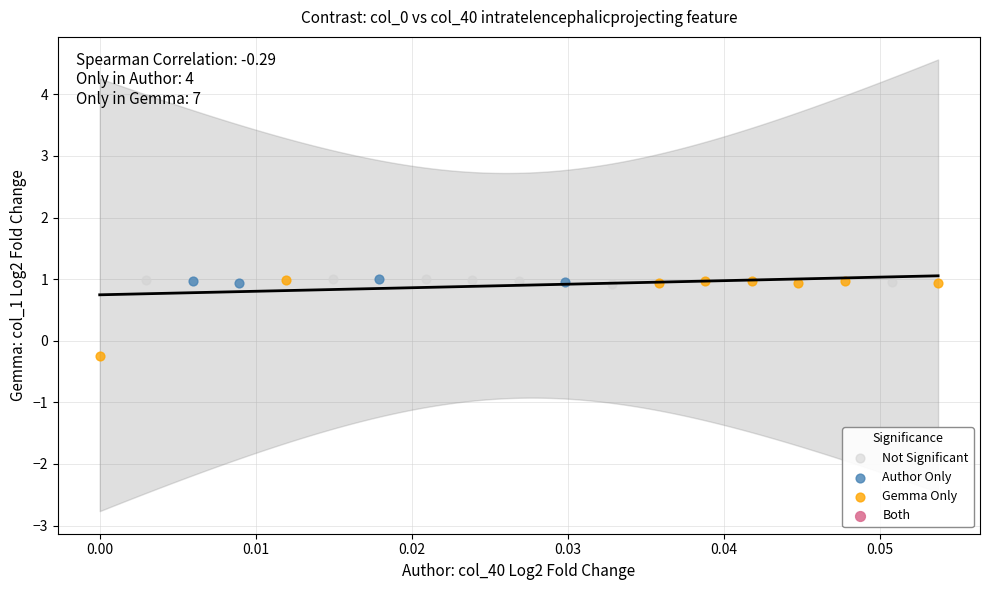

Which series contains the lowest Y value?

Gemma Only